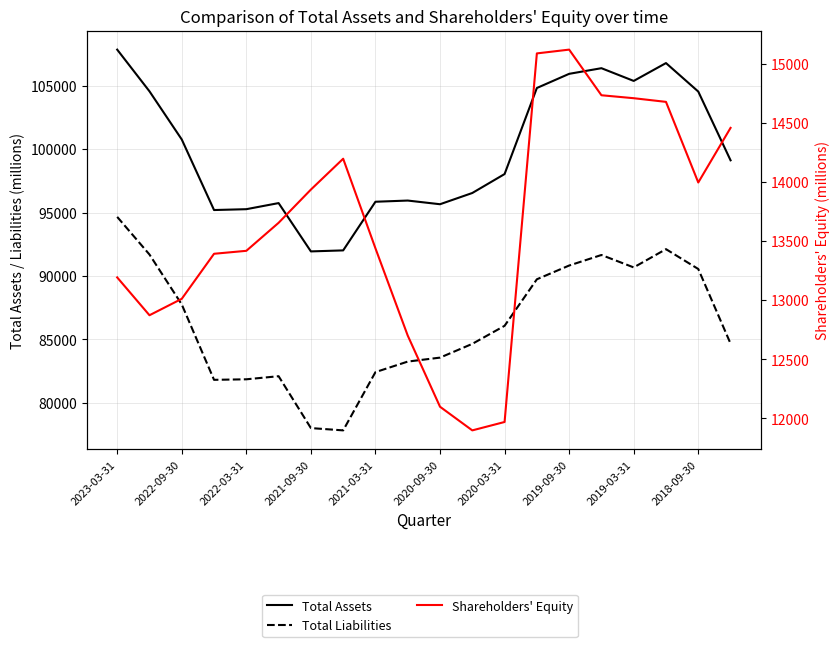

Is it true that Total Assets equals 164208 at 2022-09-30?

False